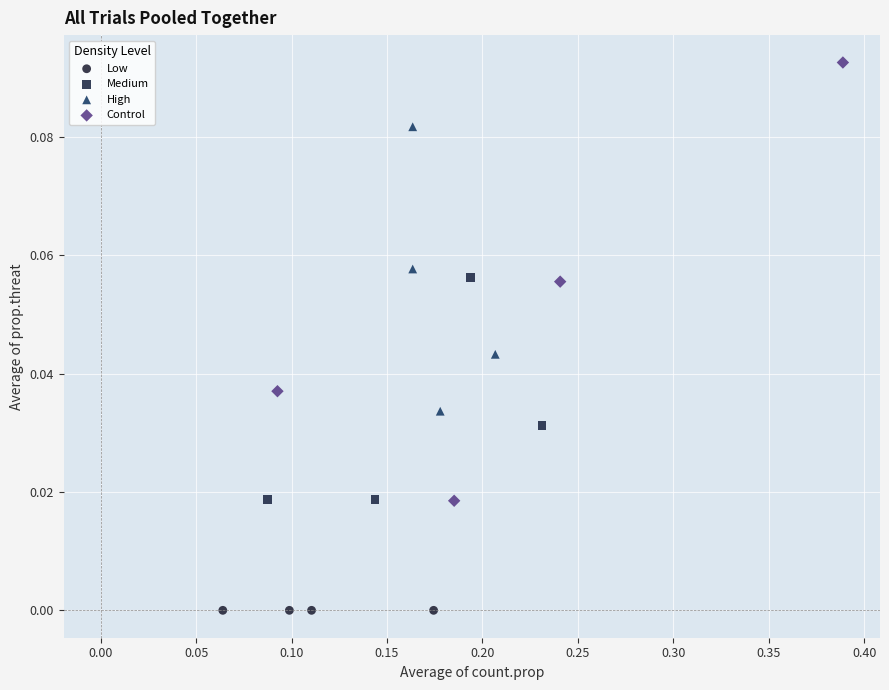

Which series reaches the minimum Y coordinate?

Low